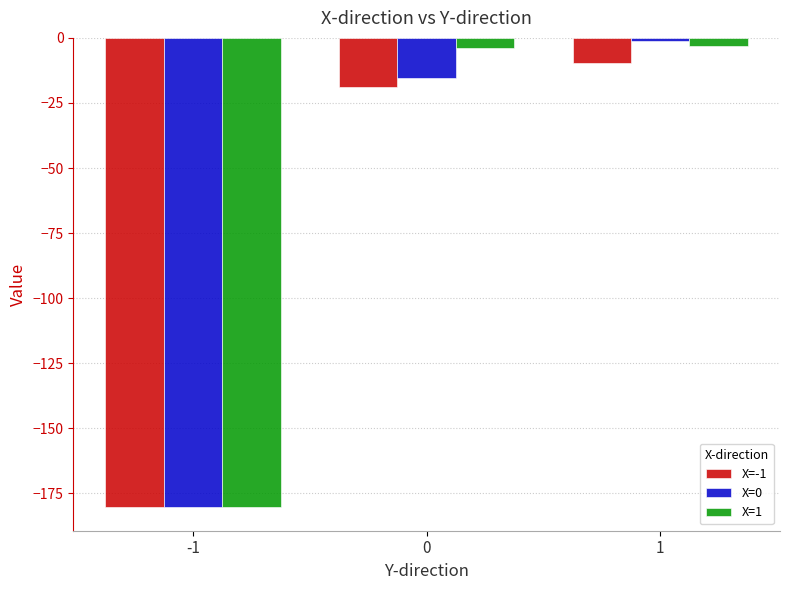

The X=-1 series shows -19.0 at 0. True or false?

True